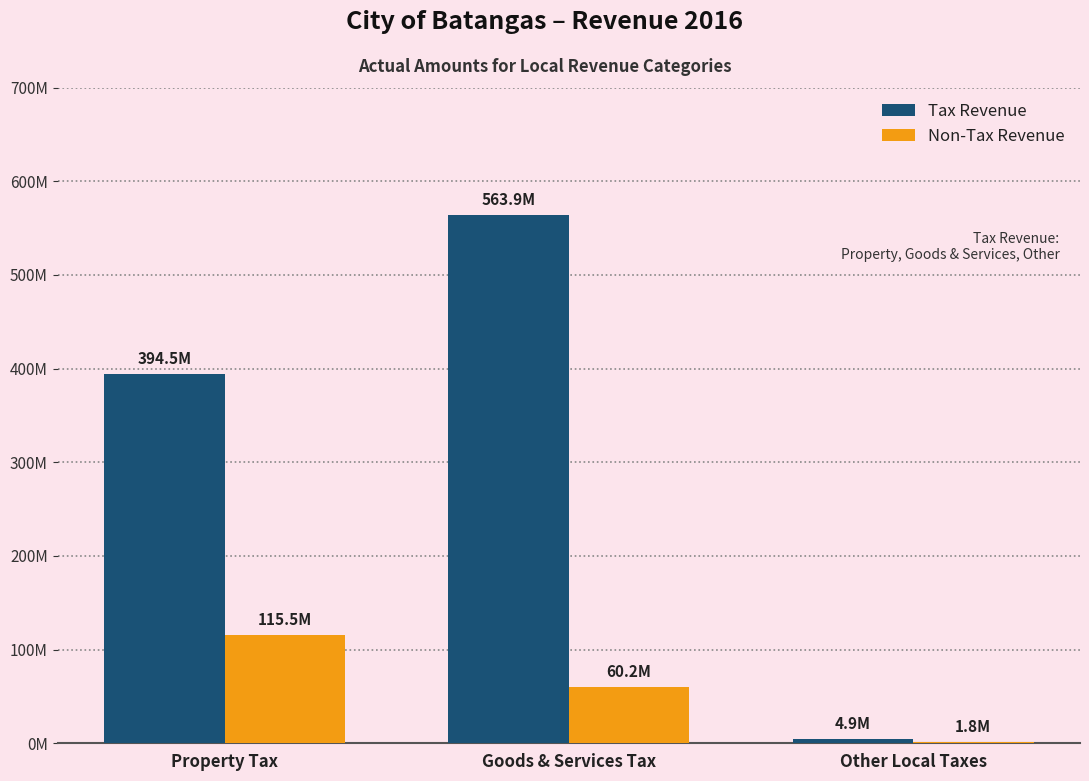

Rank the series by their average value, from lowest to highest.

Non-Tax Revenue, Tax Revenue